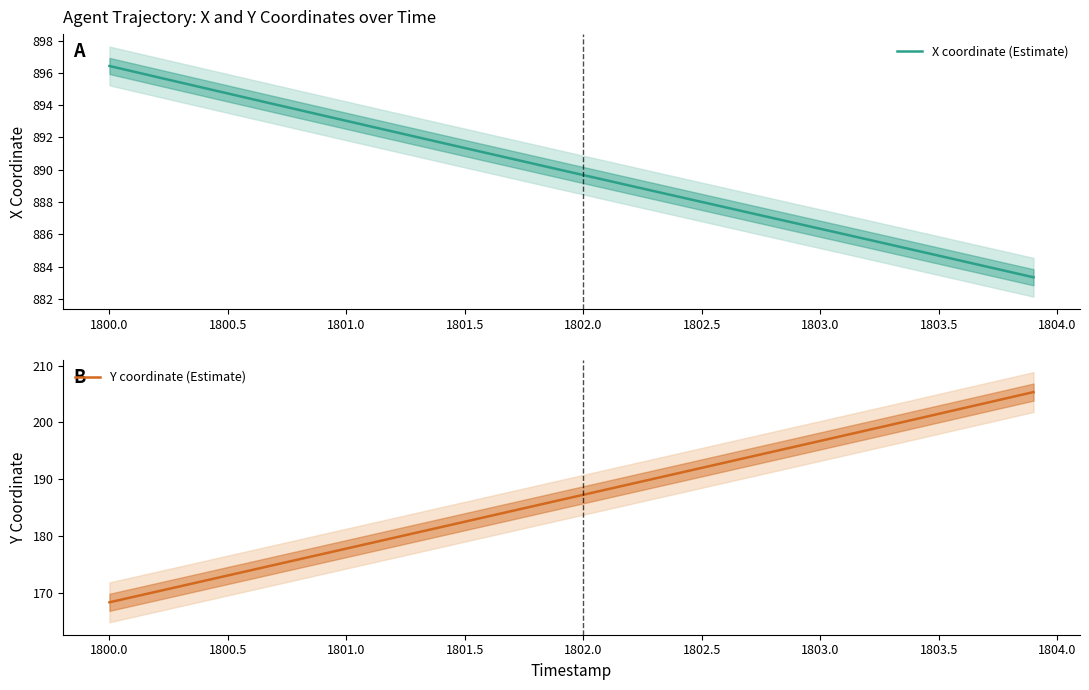

The value of X coordinate (Estimate) at 1803.5 is 1393.7. True or false?

False